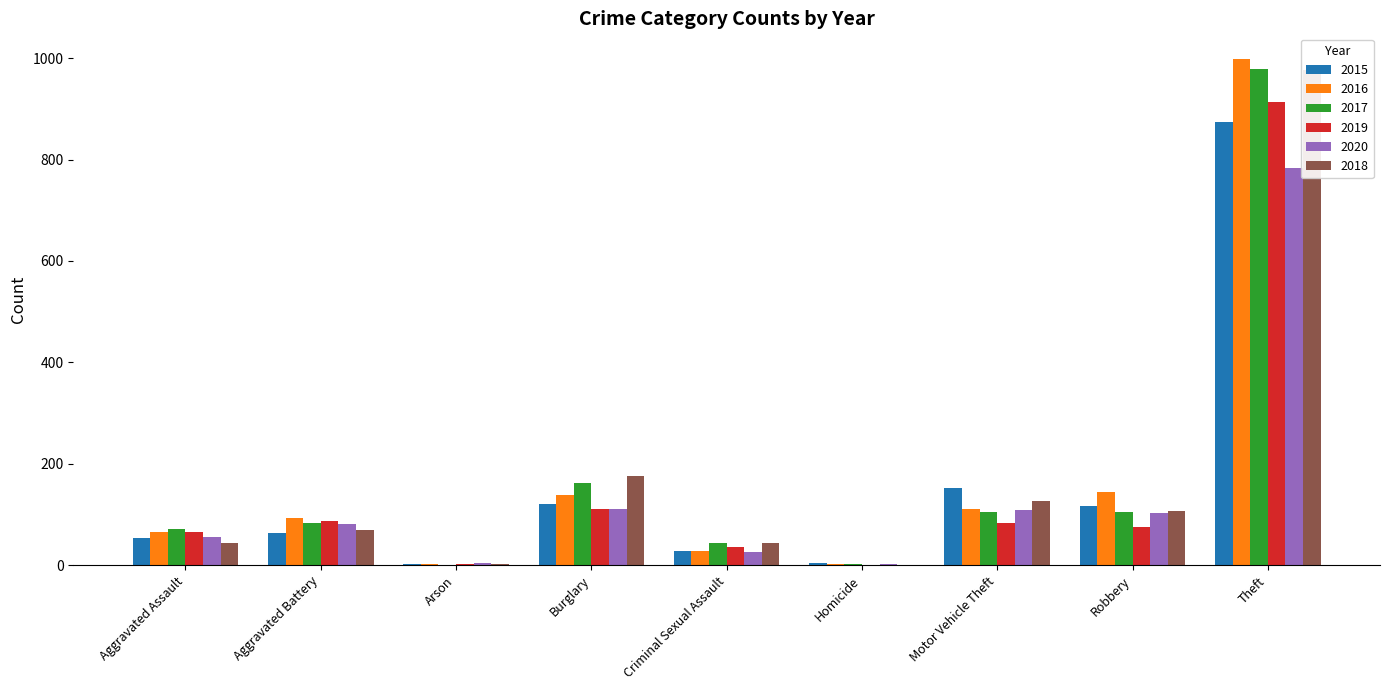

Which category has the lowest value in the 2020 series?

Homicide